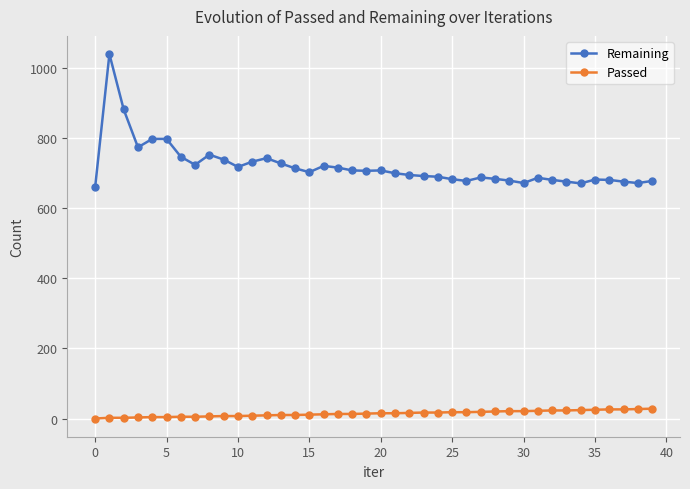

Which series has the widest spread of values?

Remaining